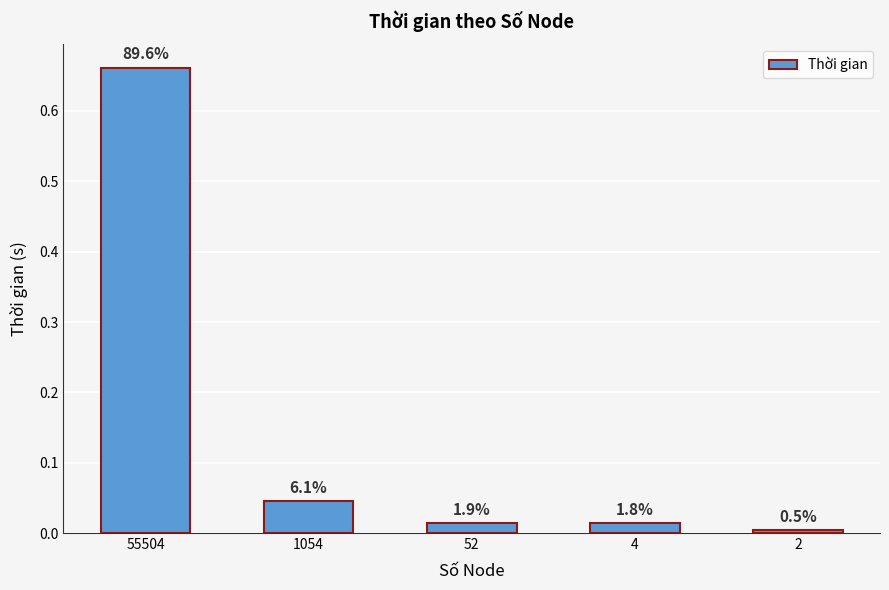

Reading left to right, list all the values displayed in this chart.

0.7	0.0	0.0	0.0	0.0